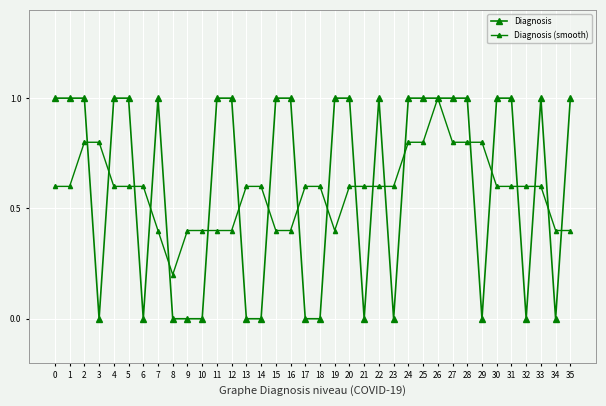

How many lines are shown in the chart?

2